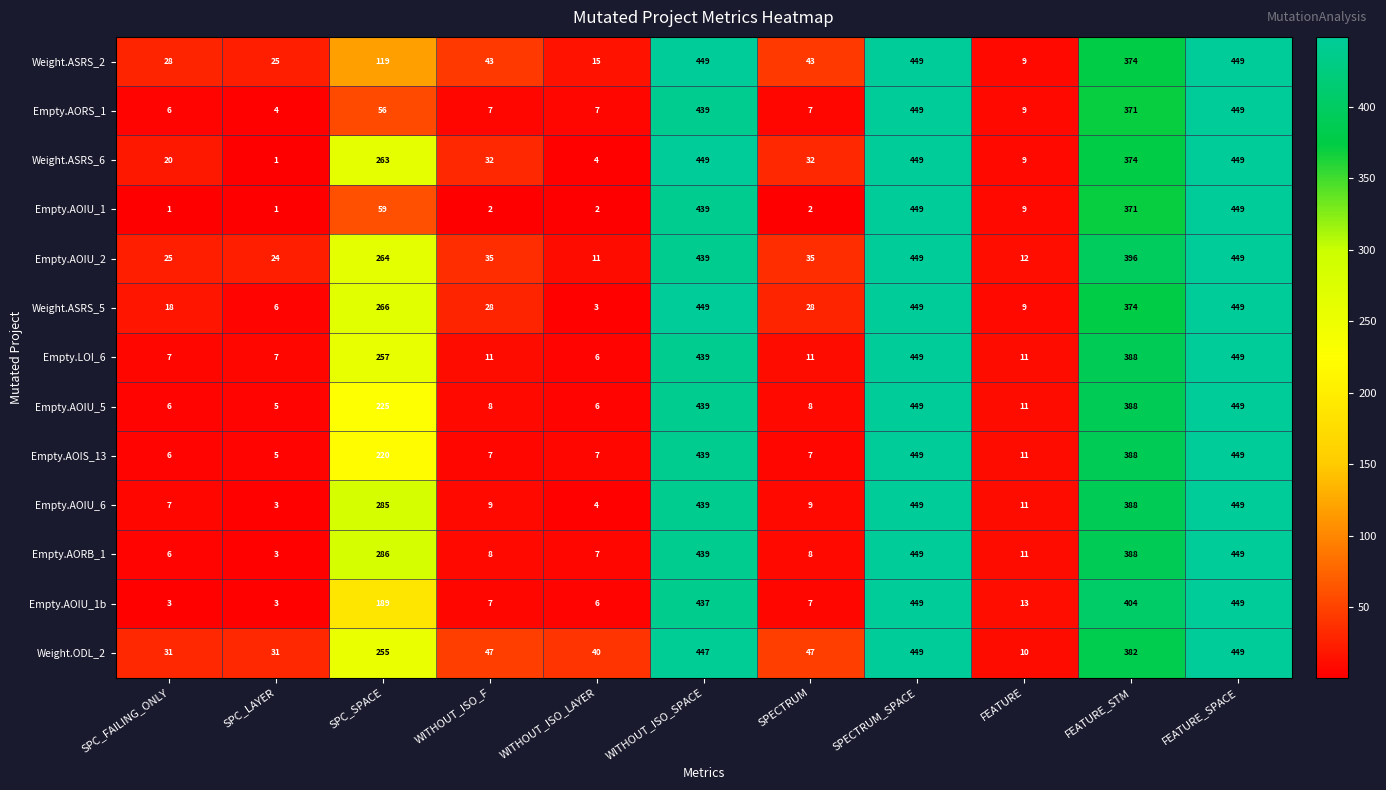

What is the spread (max minus min) of values at SPECTRUM?

45